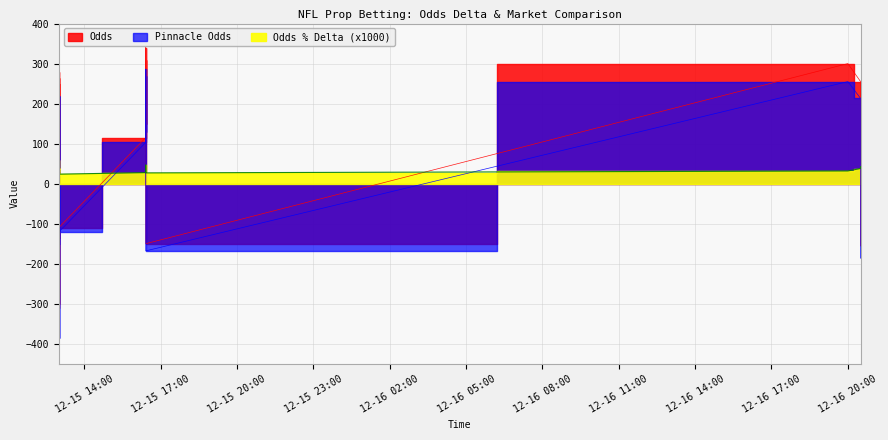

List the series in order of their peak value, highest first.

Odds, Pinnacle Odds Numeric, Odds % Delta